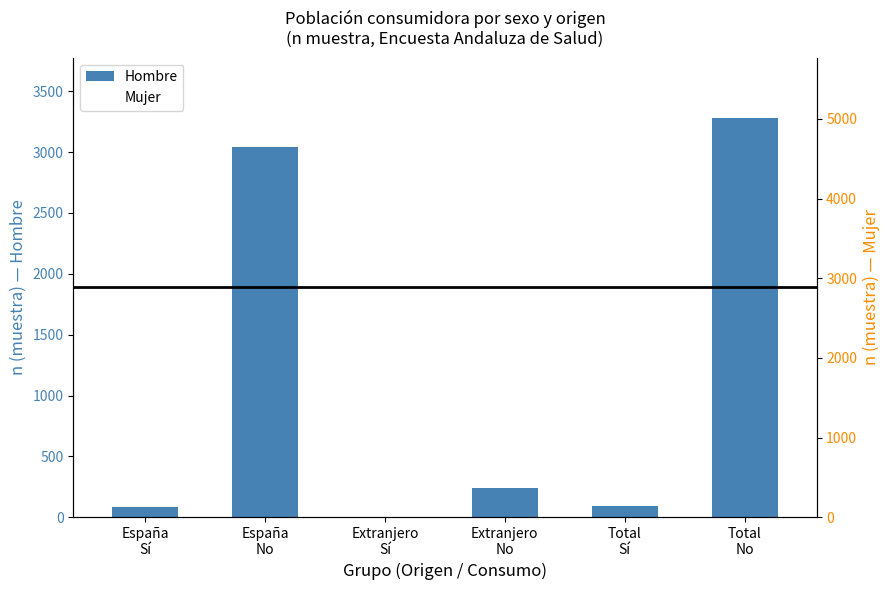

At which label does Mujer first exceed 348?

España
No